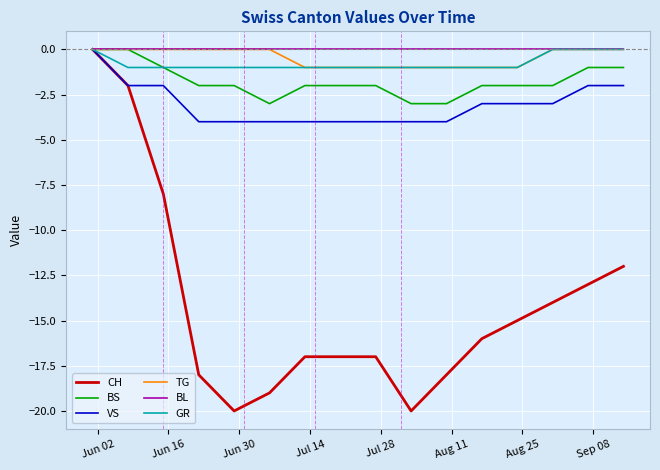

Which series has the widest spread of values?

CH